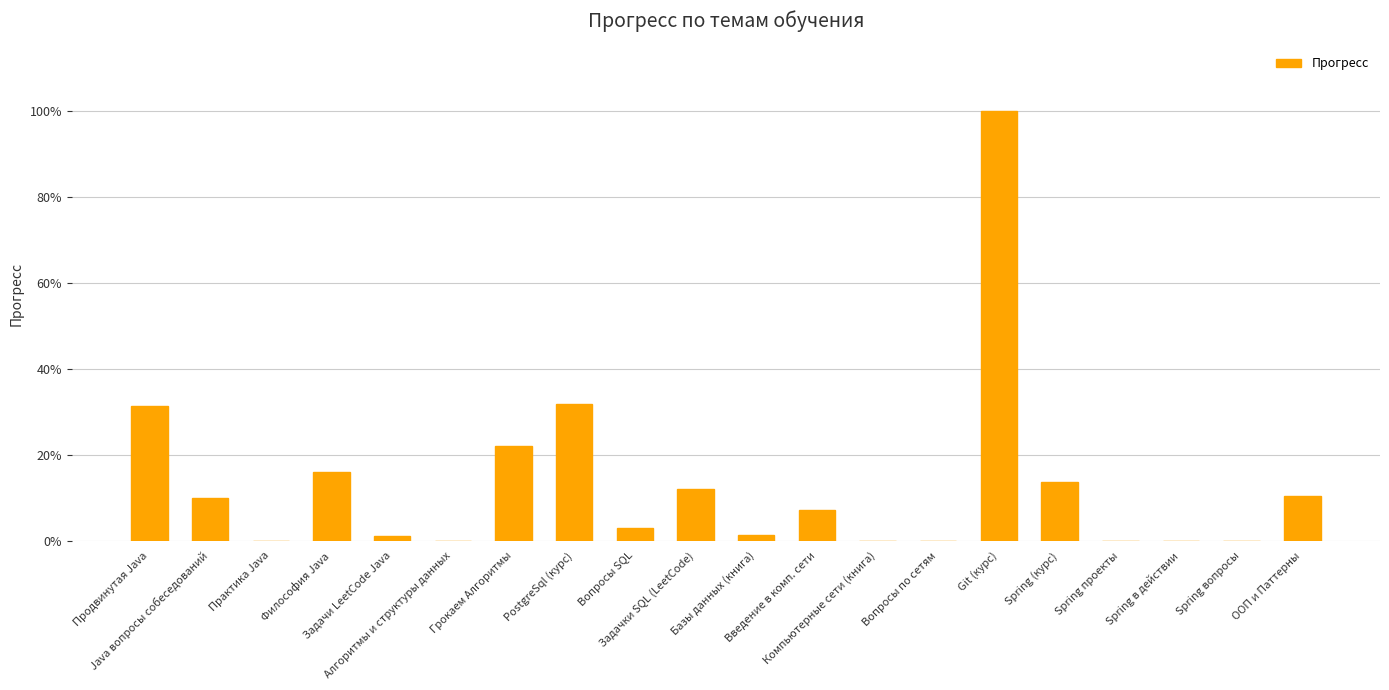

Which has a higher value, Философия Java or Введение в комп. сети?

Философия Java